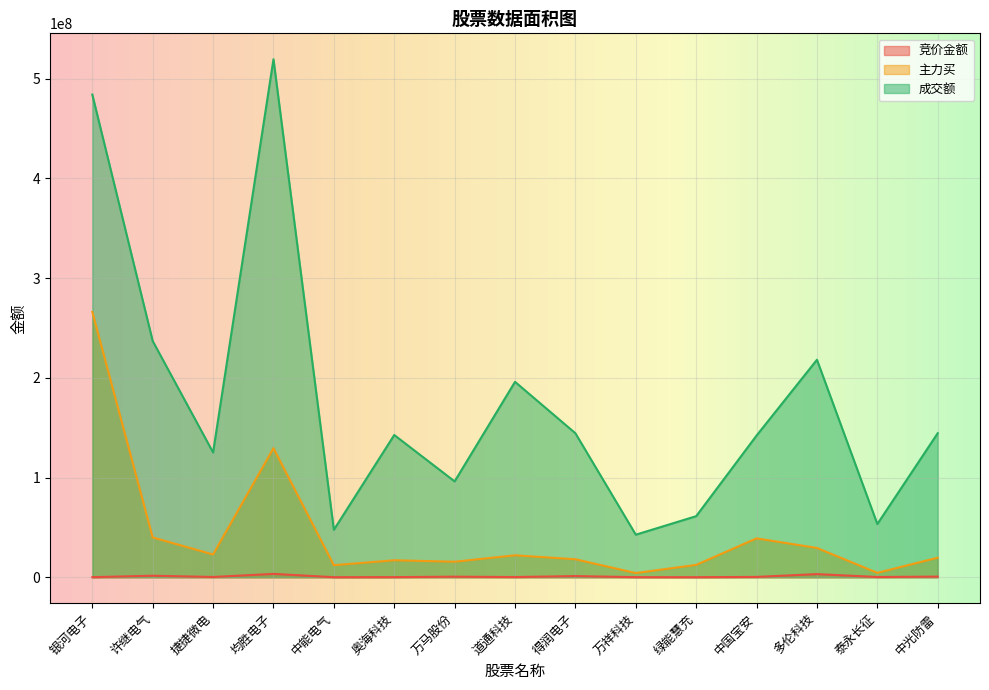

The 竞价金额 series shows 1172730 at 得润电子. True or false?

True